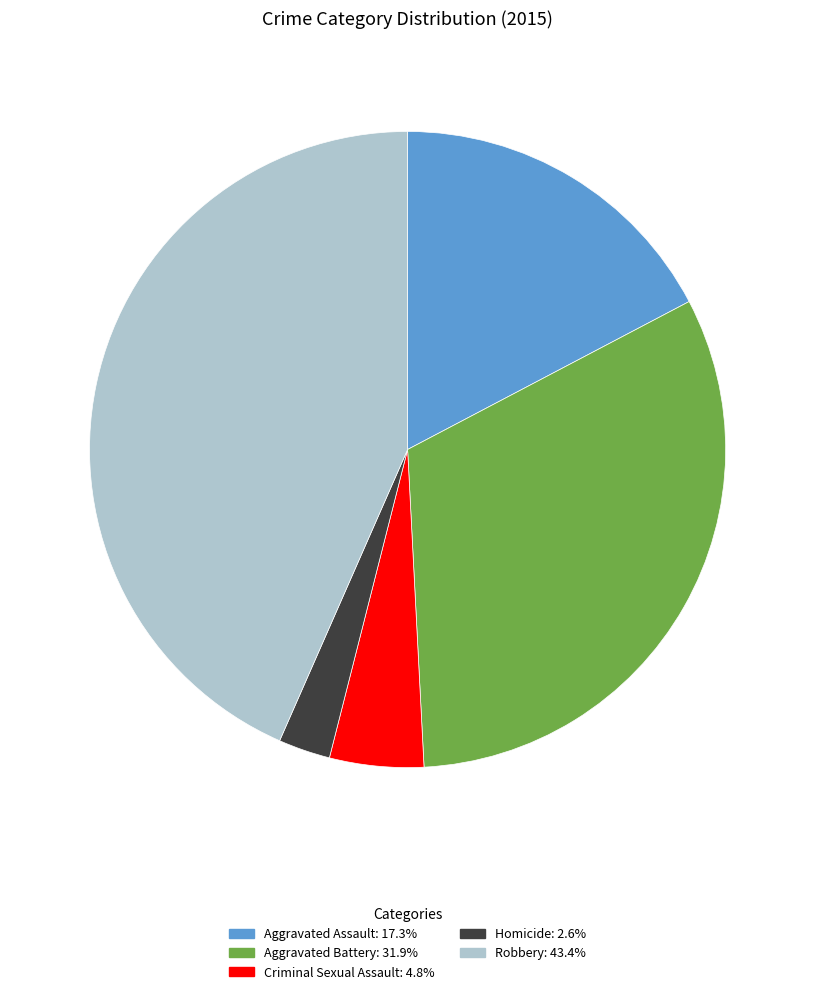

Is it true that Aggravated Battery is 32% of the pie?

True